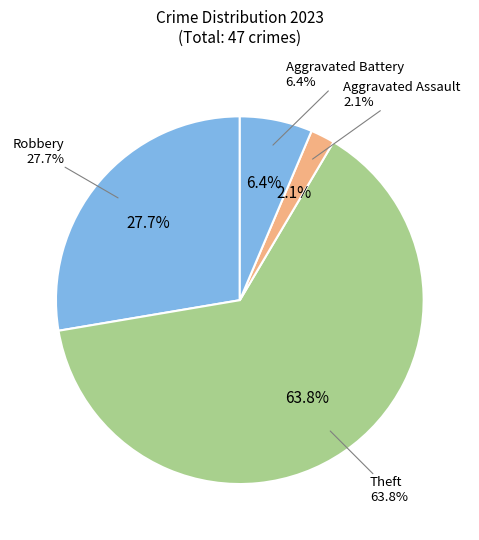

What percentage is NOT represented by Aggravated Assault?

97.9%